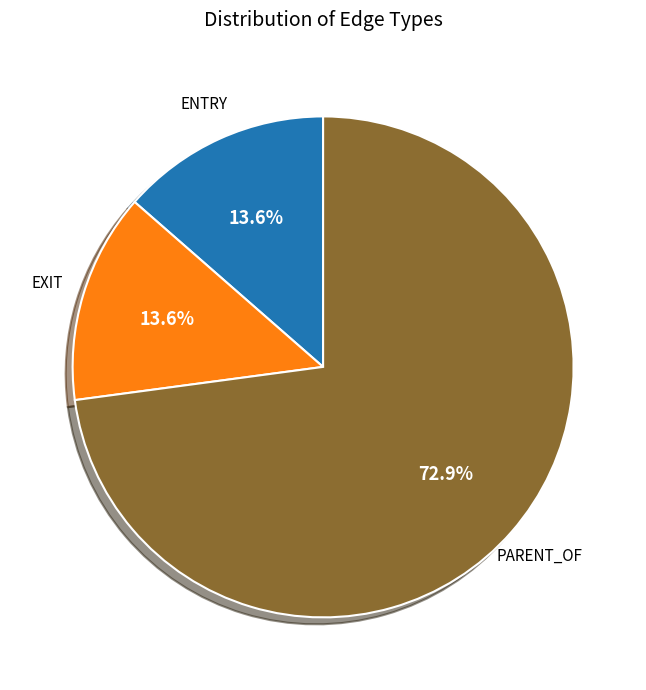

What is the largest slice in the pie chart?

PARENT_OF